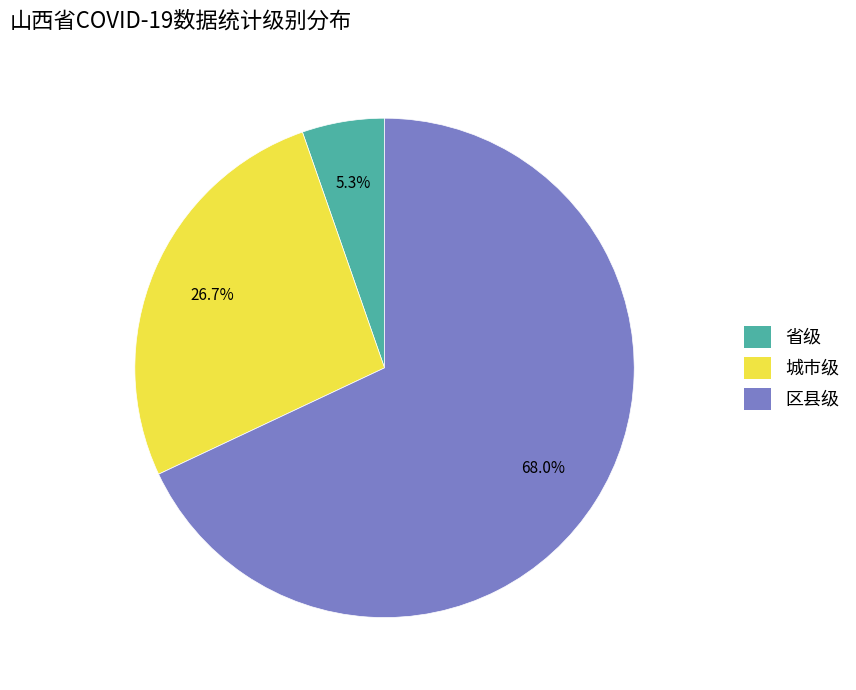

To the nearest percent, what percentage of the pie is 城市级?

27%